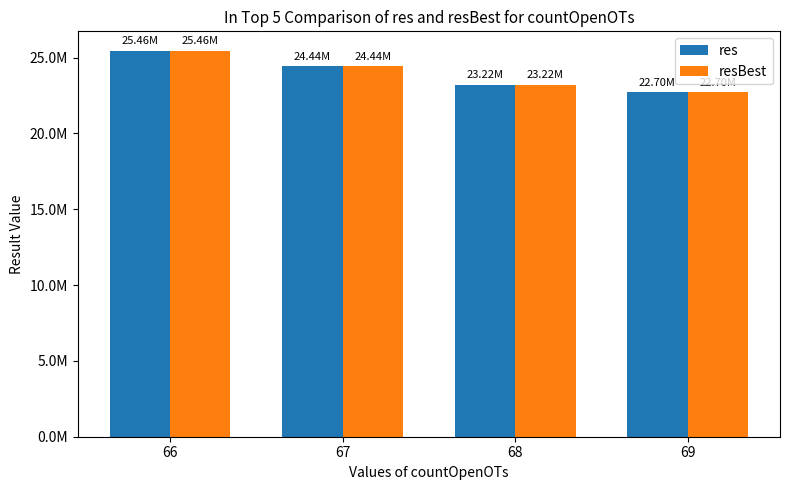

The res series shows 23223649 at 68. True or false?

True